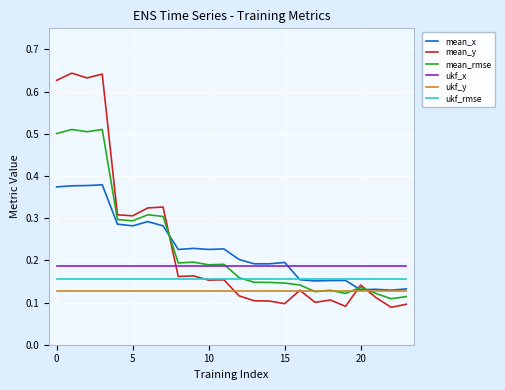

True or false: mean_x and mean_y cross at least once.

True